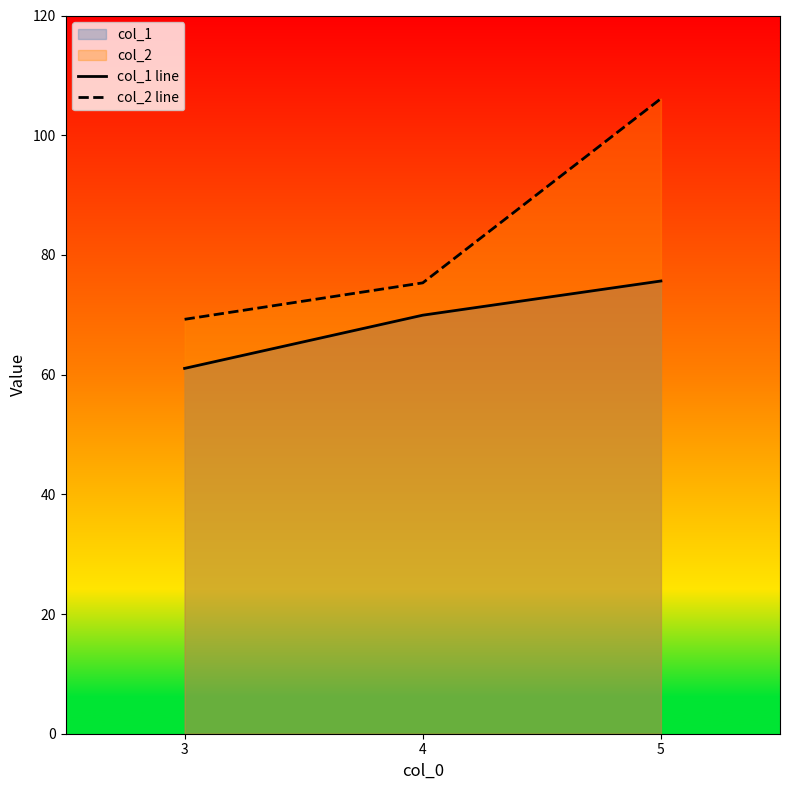

Rank the categories by col_1 line value from lowest to highest.

3, 4, 5